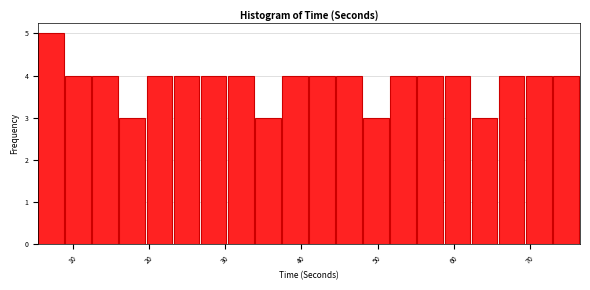

Read against the x-axis, roughly where is the centre of the tallest bar?

7